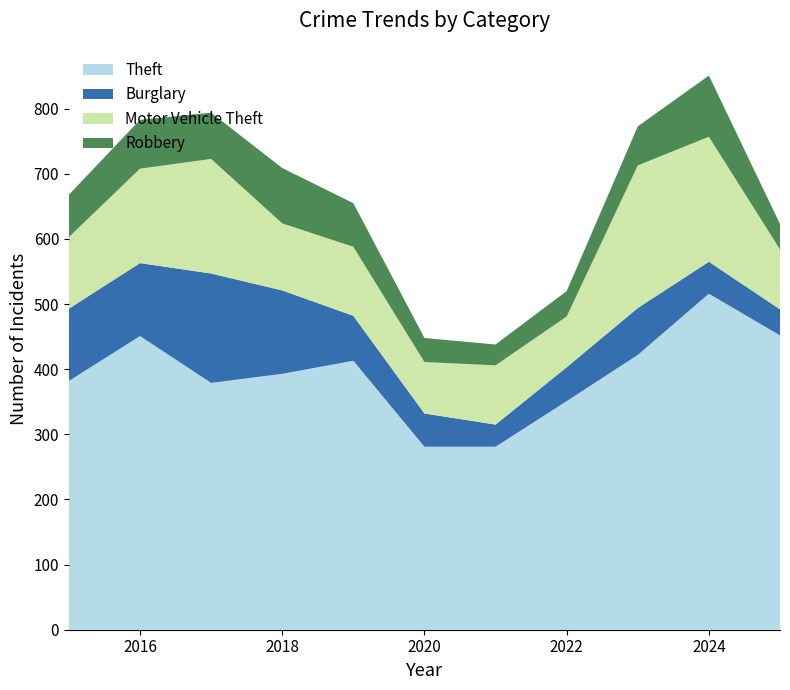

Reading right to left, extract all data points from this chart.

Theft: 452	516	422	351	281	281	413	393	379	451	382
Burglary: 40	49	72	52	34	51	69	128	168	112	111
Motor Vehicle Theft: 92	192	219	78	91	79	106	103	176	145	110
Robbery: 39	94	60	39	32	37	67	85	71	75	65